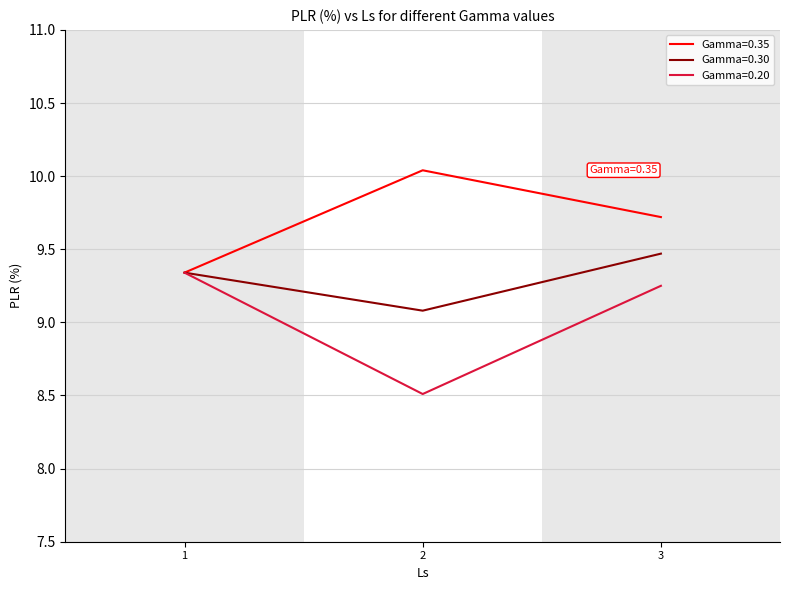

What are all the series names shown in the legend?

Gamma=0.35, Gamma=0.30, Gamma=0.20